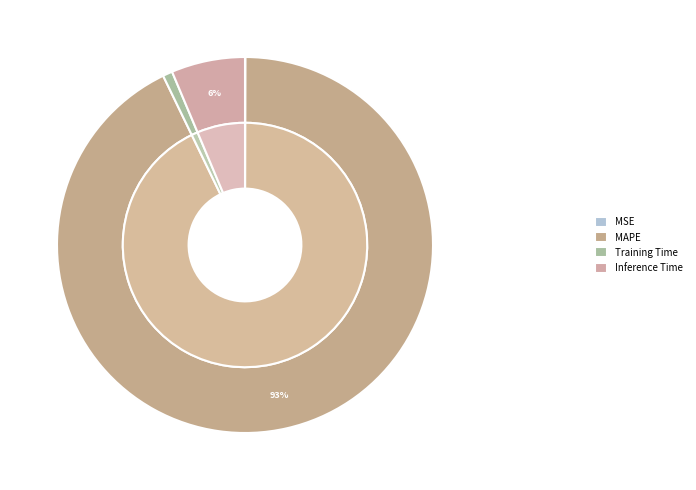

What is the smallest slice in the pie chart?

MSE